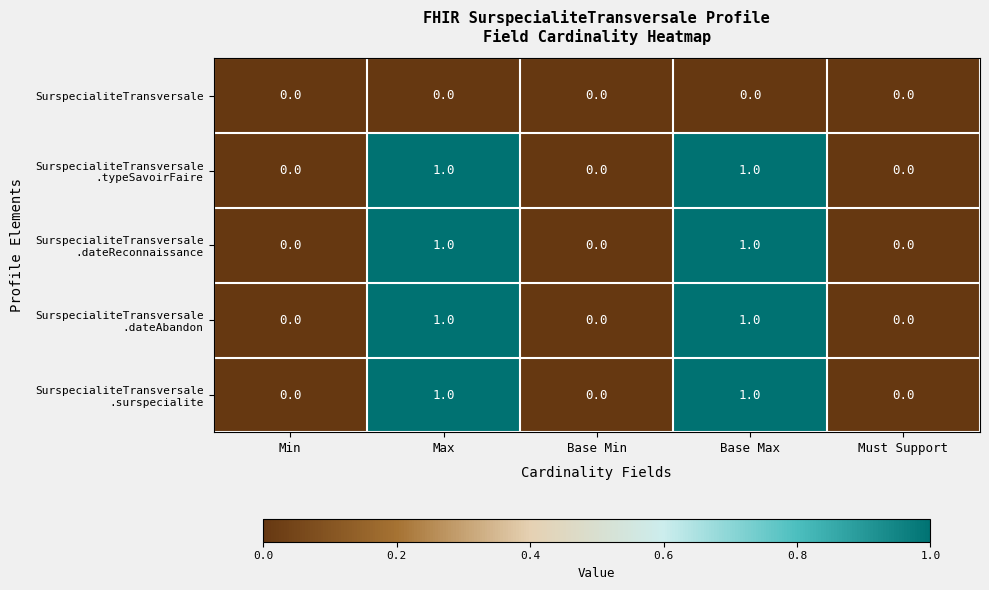

Count the number of categories in the chart.

5